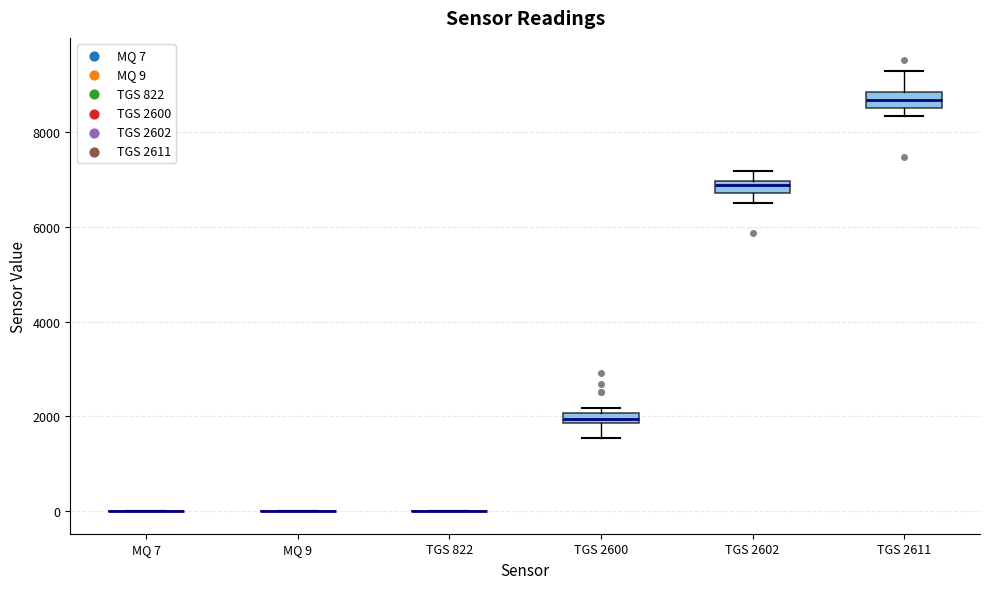

Where does the lower whisker of the box for TGS 2602 end on the y-axis? The values are not printed on the chart, so give them approximately, as read against the axis.

6600